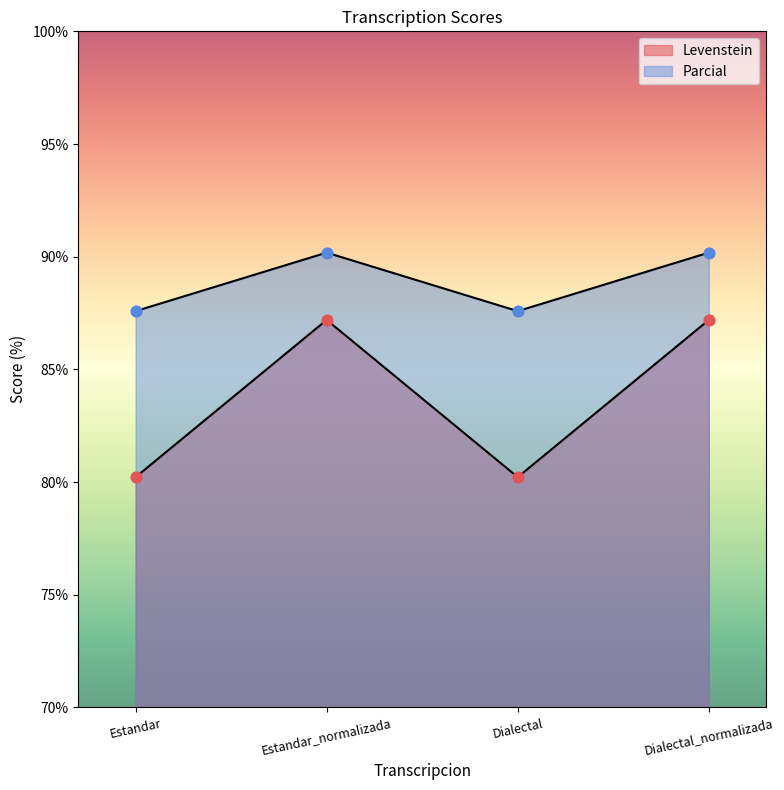

At how many categories does at least one series exceed 87?

4